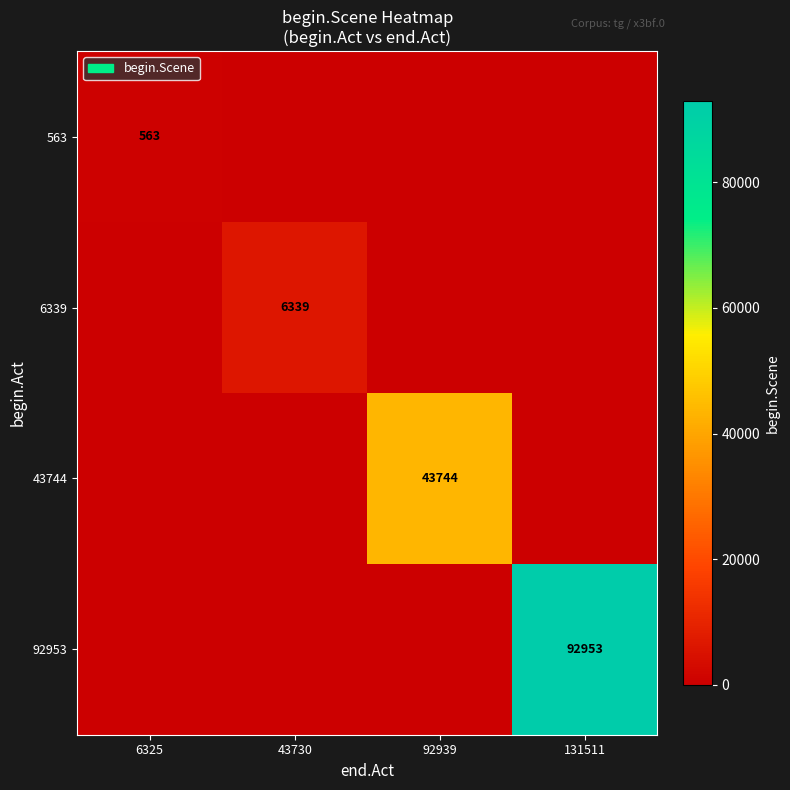

At which category is the sum across all series the highest?

131511